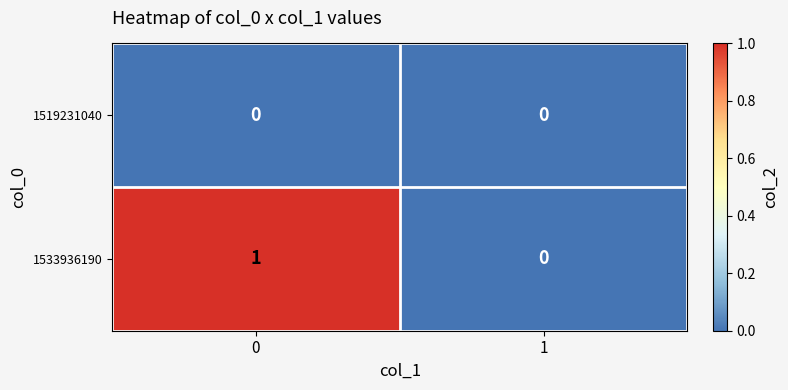

List the series in order of their peak value, highest first.

1533936190, 1519231040